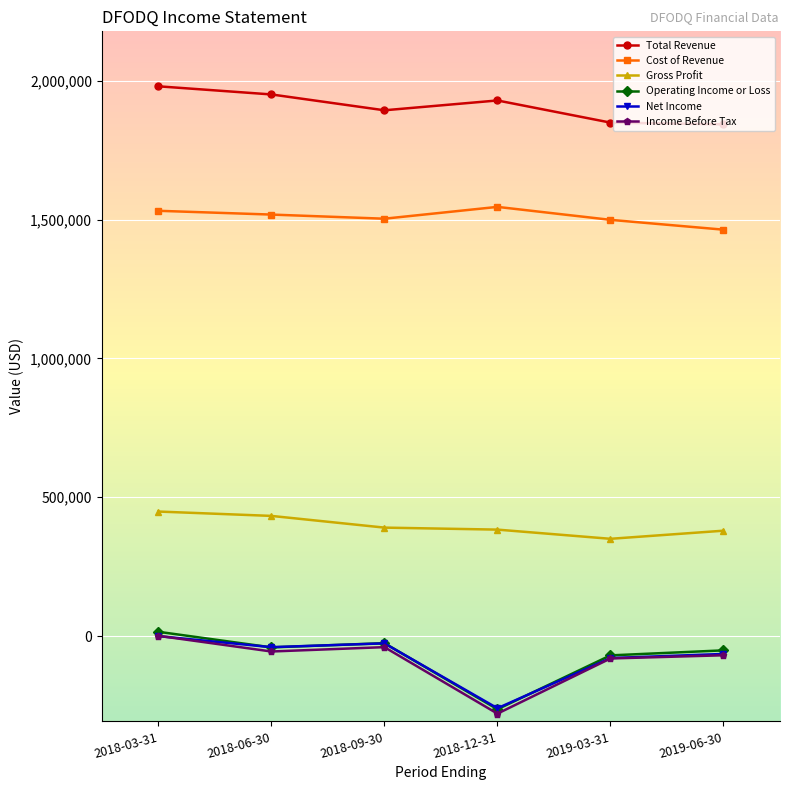

Which series changed the most between 2018-06-30 and 2018-09-30?

Total Revenue